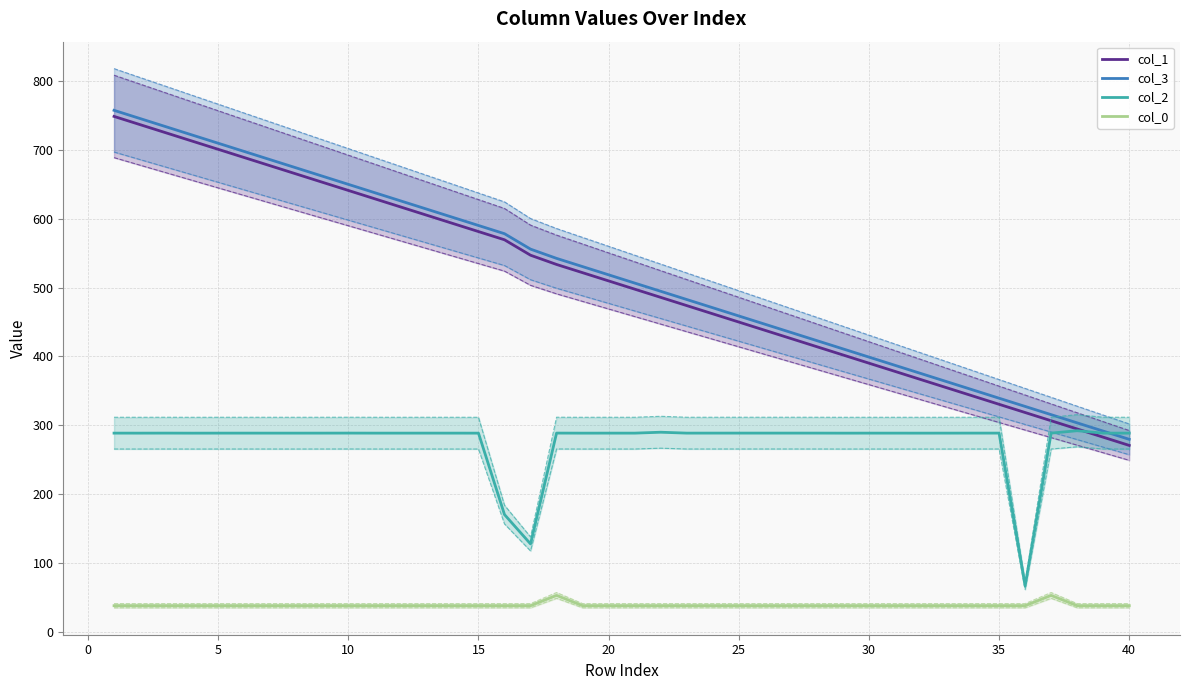

True or false: col_1 and col_0 cross at least once.

False